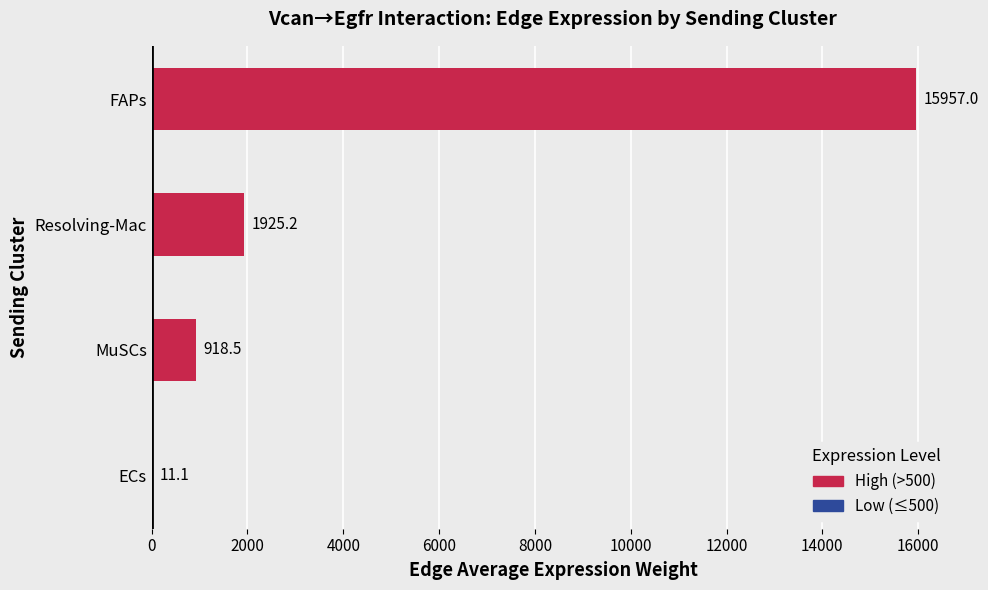

At which label is the value closest to 7984?

Resolving-Mac